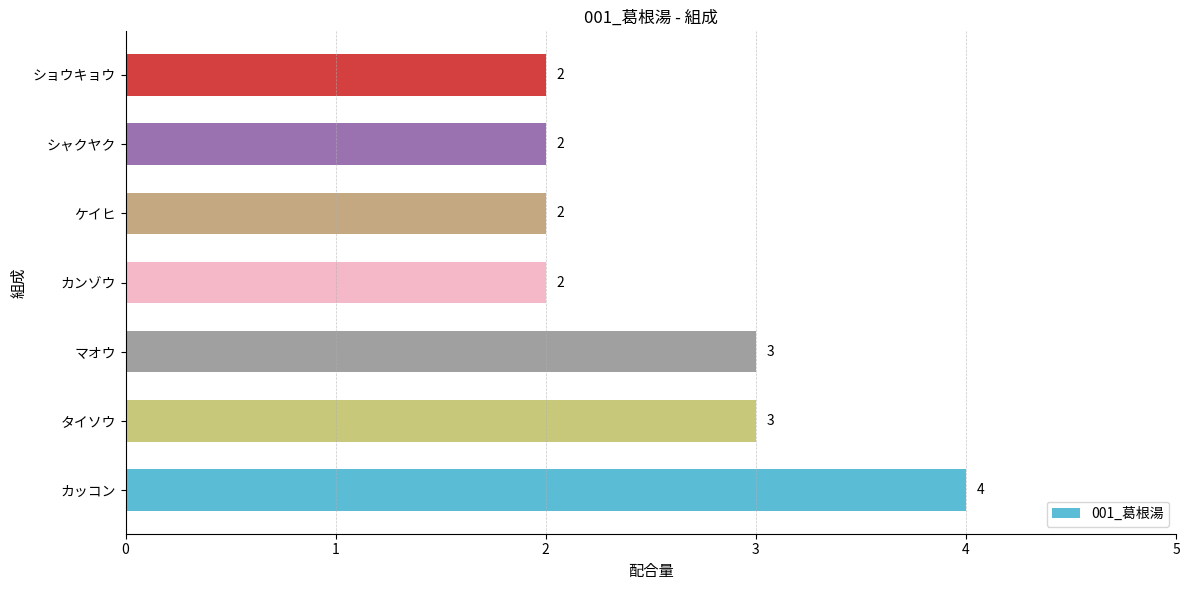

What is the ratio of the value at ショウキョウ to the value at ケイヒ?

1.0